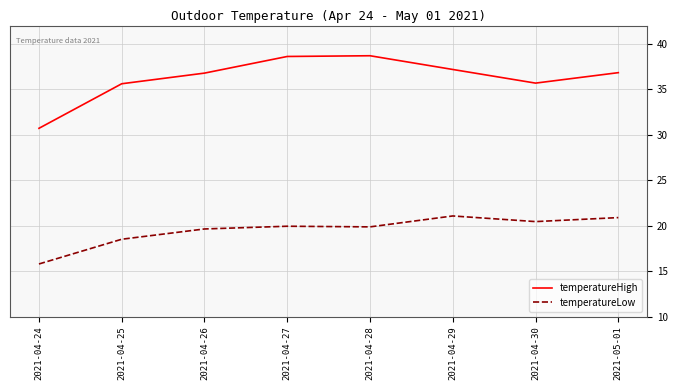

True or false: temperatureHigh and temperatureLow intersect in this chart.

False